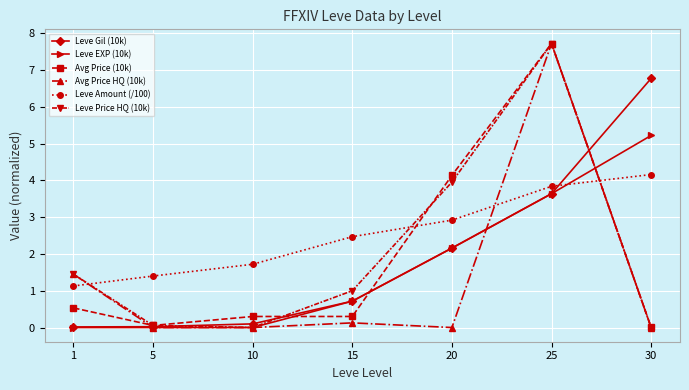

What is the greatest value displayed?

7.7